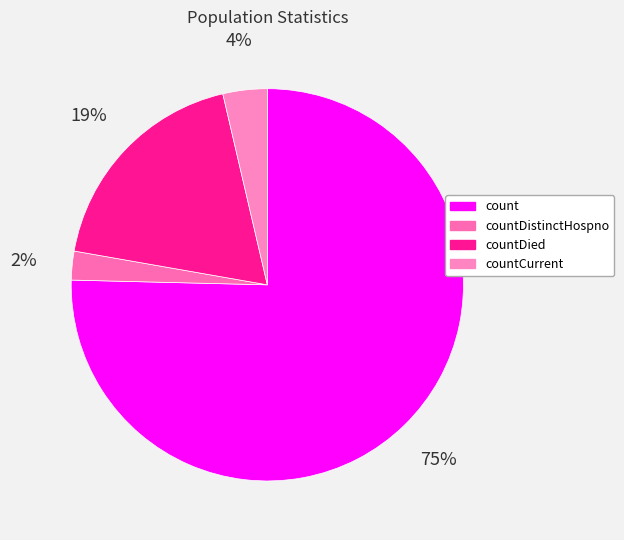

Count the number of slices in the pie.

4